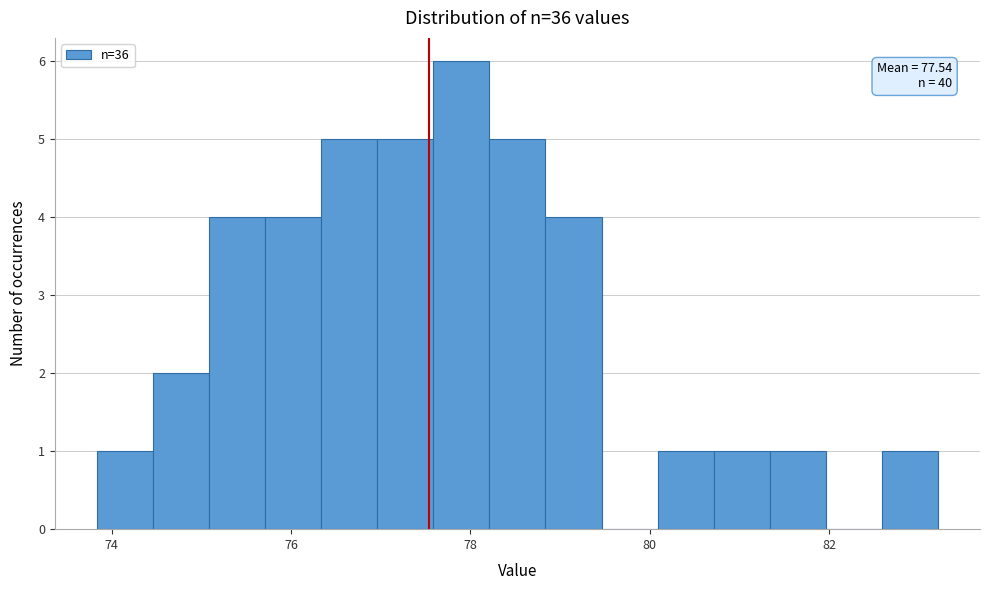

Read against the x-axis, roughly where is the centre of the tallest bar?

77.8